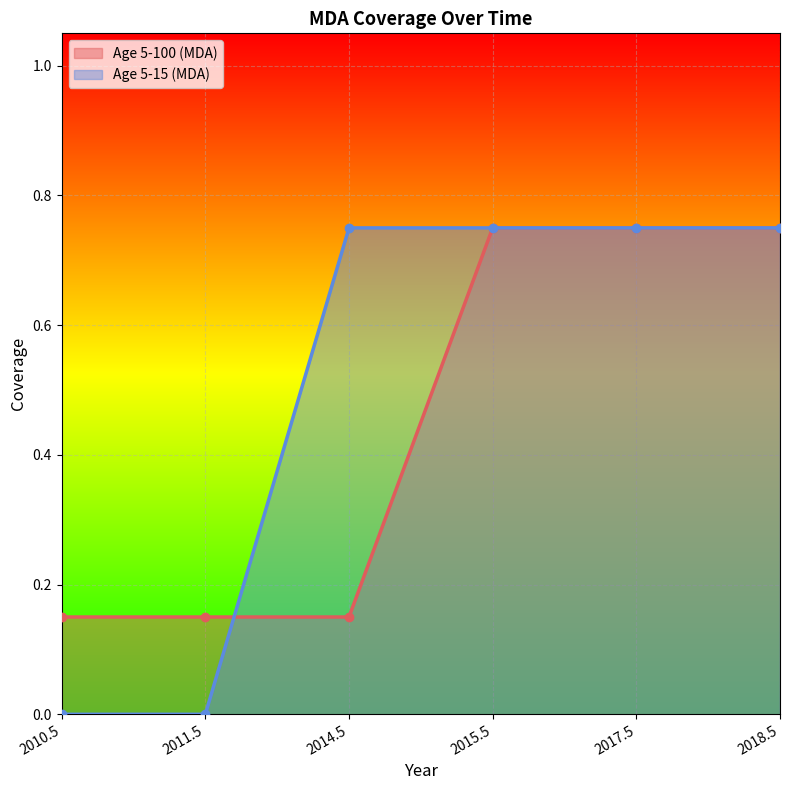

Reading right to left, what are all the values shown in this chart?

Age 5-100 (MDA): 0.8	0.8	0.8	0.1	0.1	0.1
Age 5-15 (MDA): 0.8	0.8	0.8	0.8	0.0	0.0